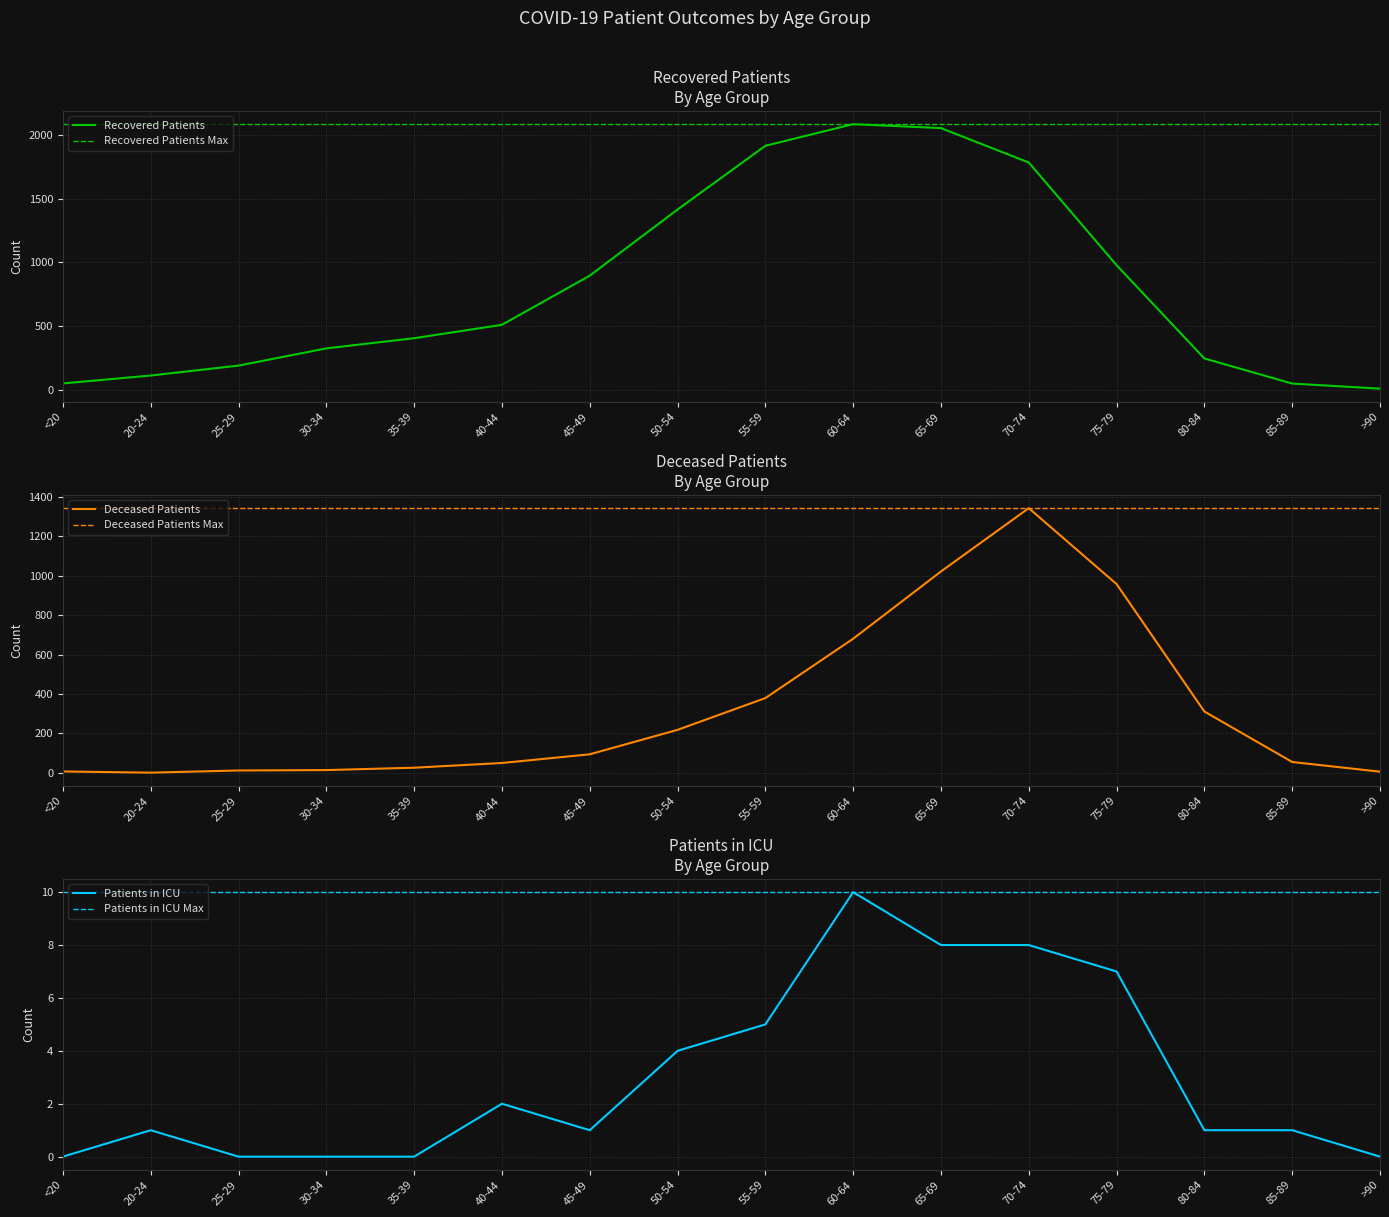

Reading left to right, extract all data points from this chart.

recovered_patients: 50	112	190	325	405	510	896	1415	1915	2085	2054	1784	978	246	49	9
deceased_patients: 7	1	12	14	26	50	94	218	379	680	1021	1342	957	311	55	6
patients_in_icu: 0	1	0	0	0	2	1	4	5	10	8	8	7	1	1	0